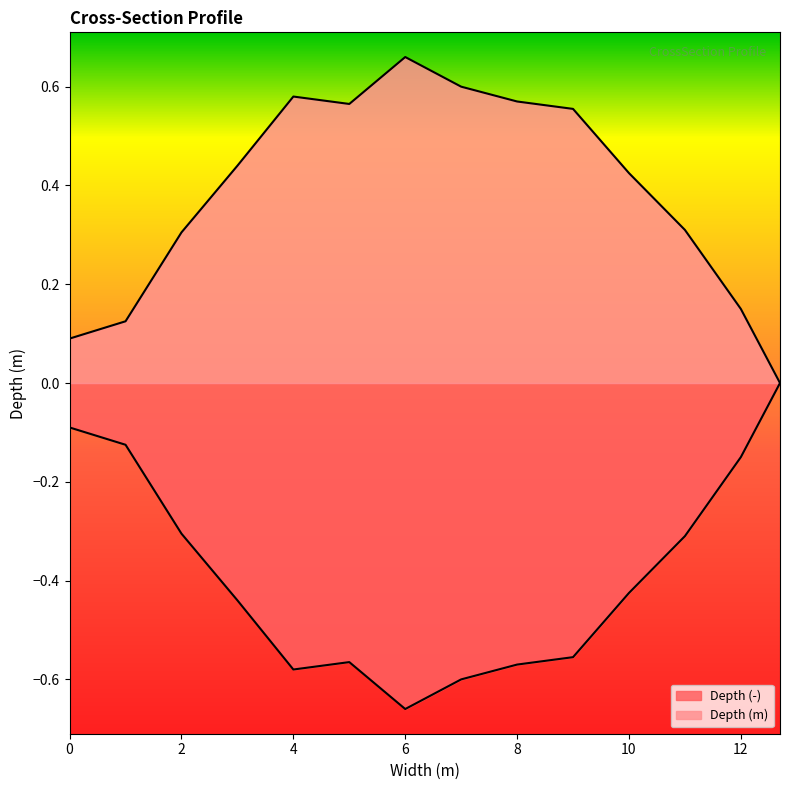

What is the label of the 10th point from the left?

9